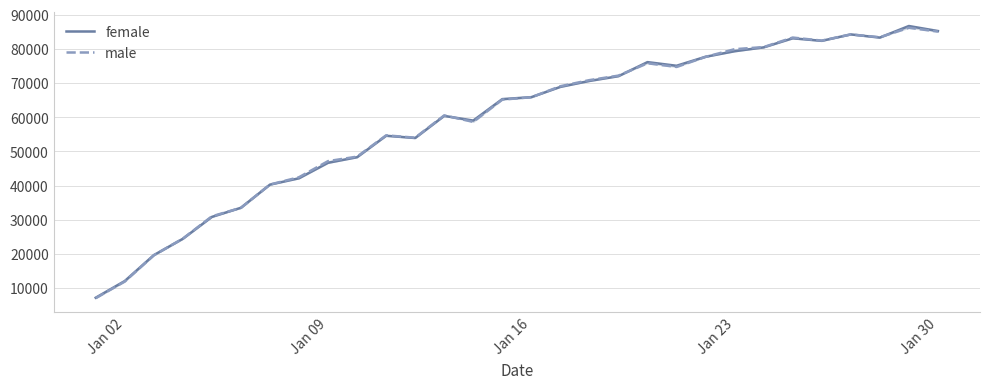

What is the sum of all female values?

1769413